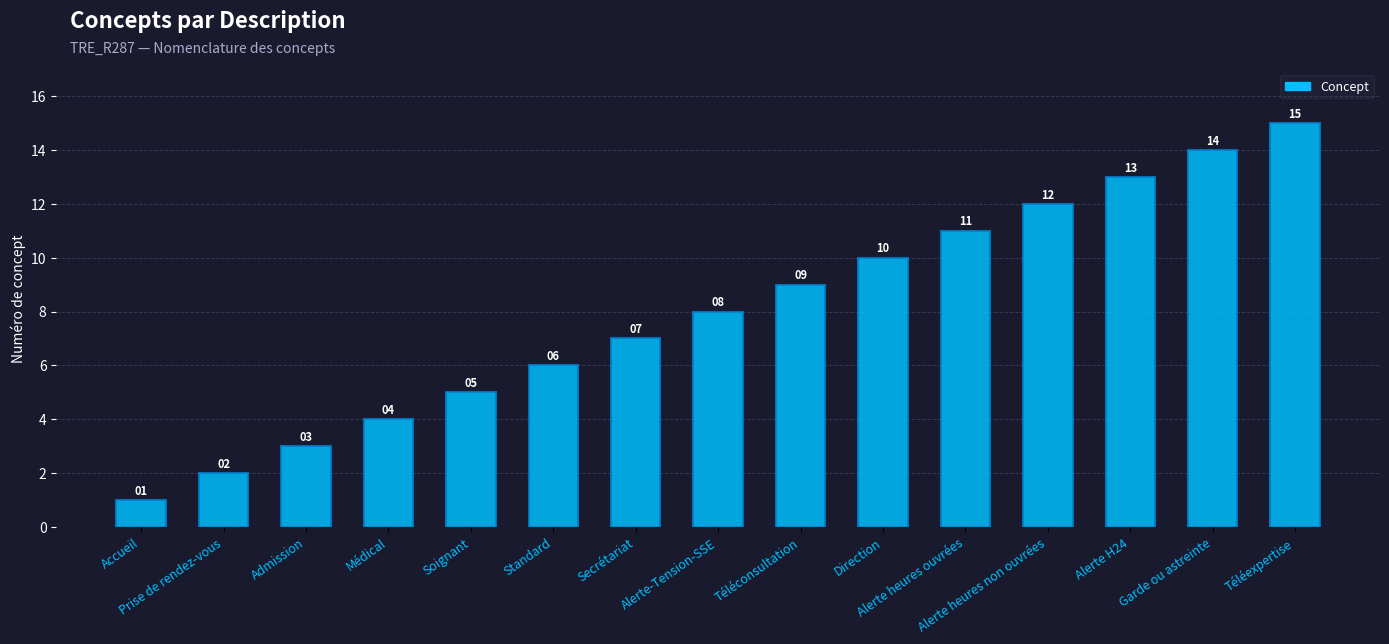

What is the ratio of the value at Alerte-Tension-SSE to the value at Direction?

0.8